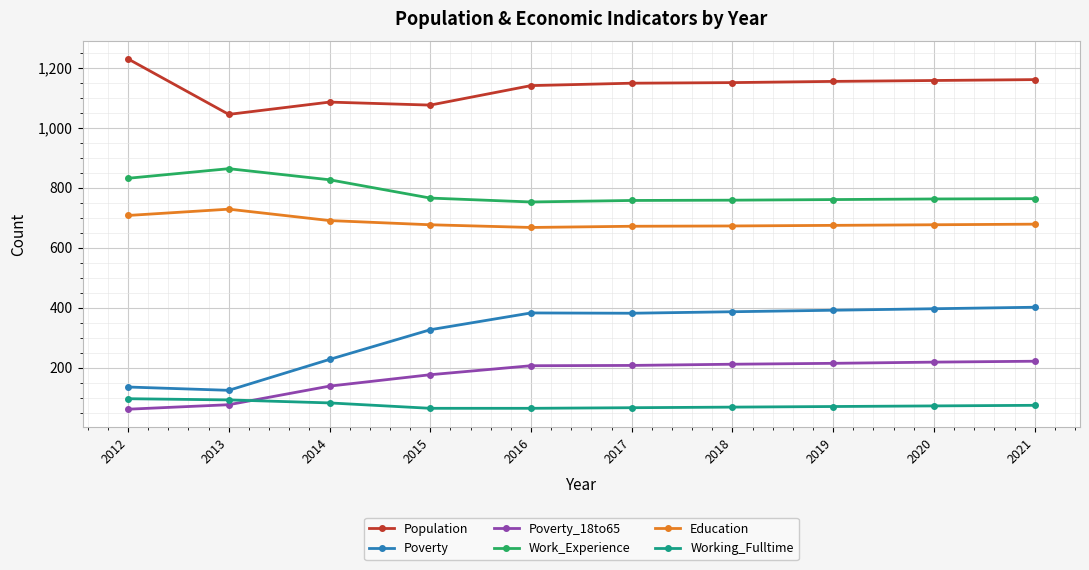

At which label does Population first exceed 1150?

2012